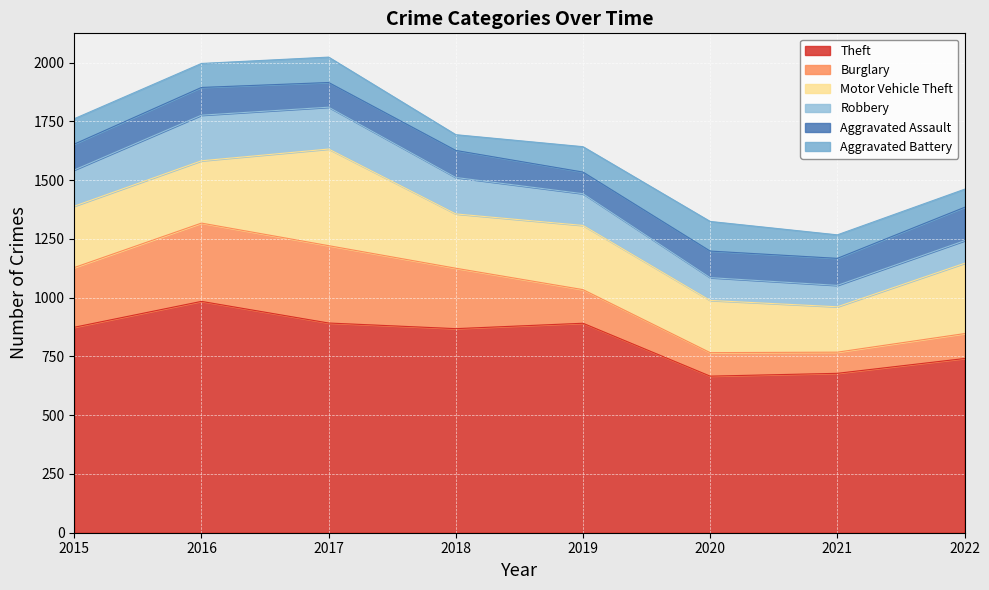

At which label is Aggravated Battery closest to 96?

2021